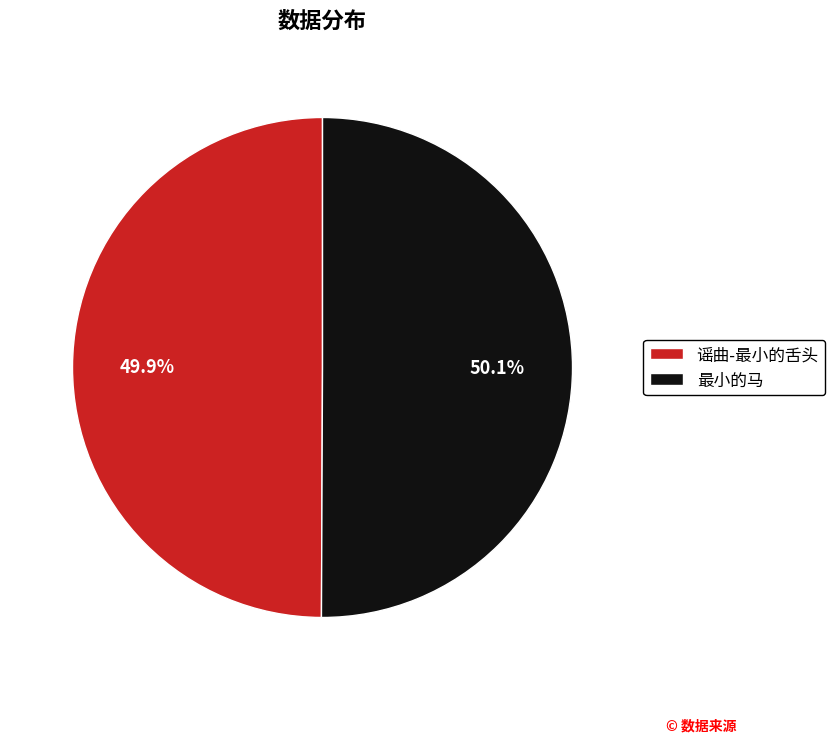

To the nearest percent, what is the average slice percentage?

50%